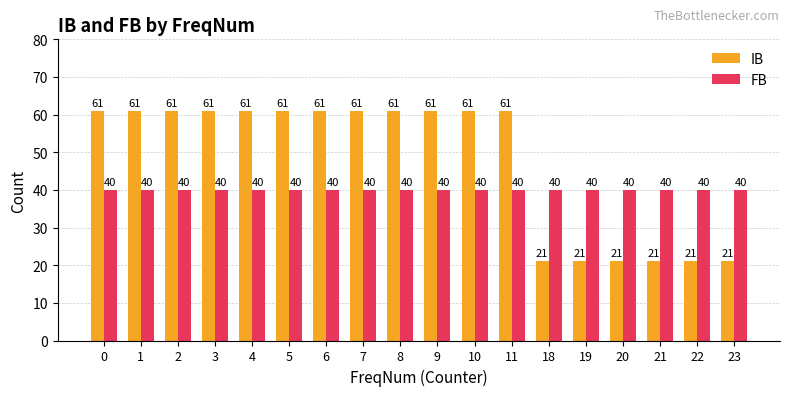

What is the difference between the maximum and second lowest values in the IB series?

40